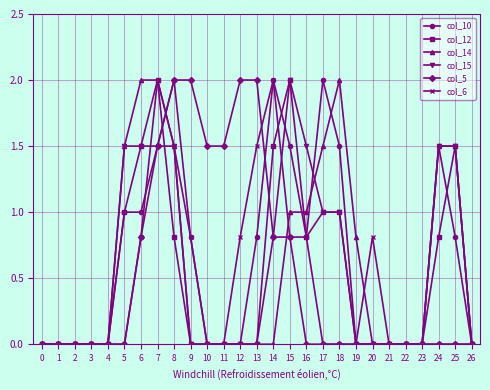

True or false: col_6 and col_15 intersect in this chart.

True